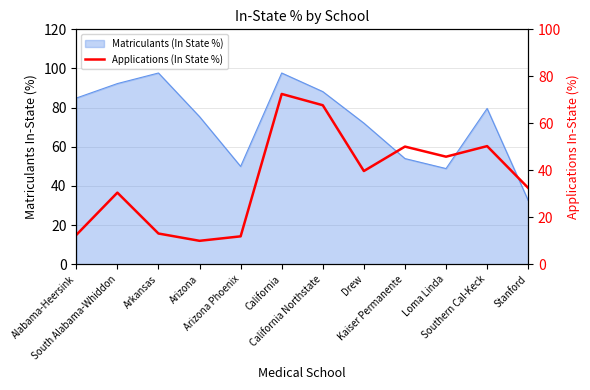

How many values exceed 39?

6